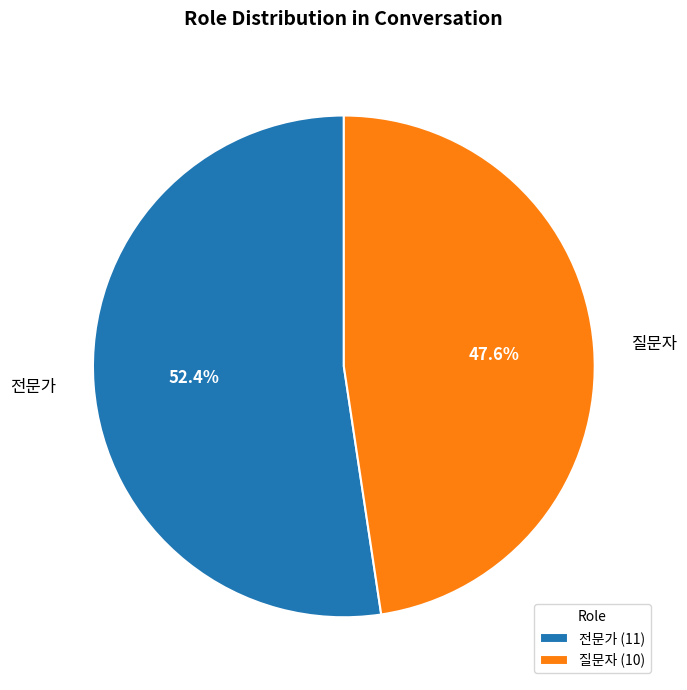

Rank the categories by value from highest to lowest.

전문가, 질문자